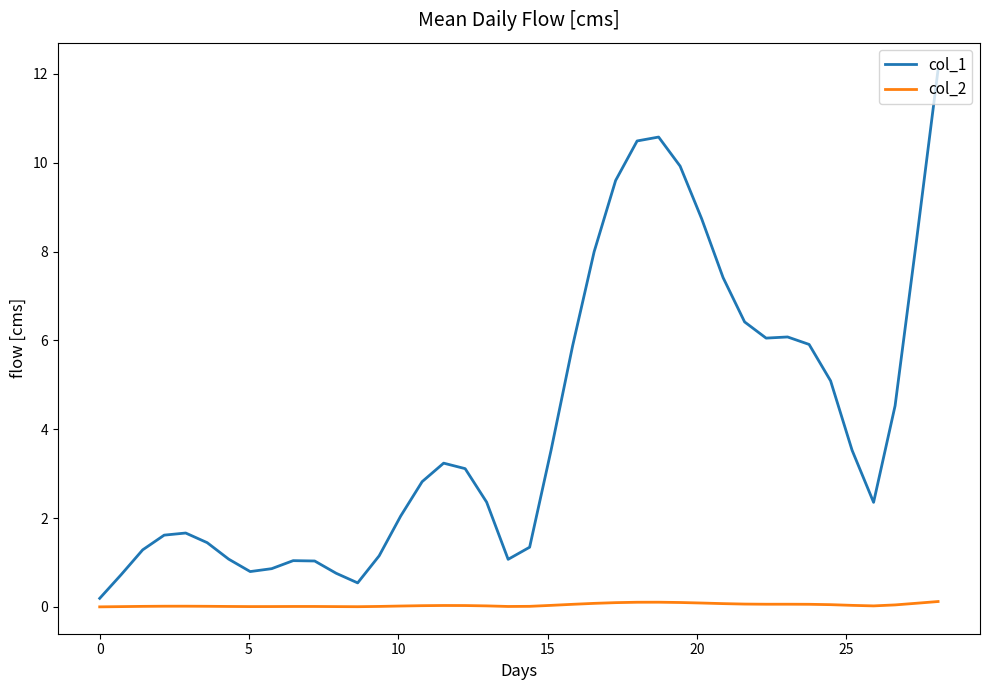

What are all the series names shown in the legend?

col_1, col_2